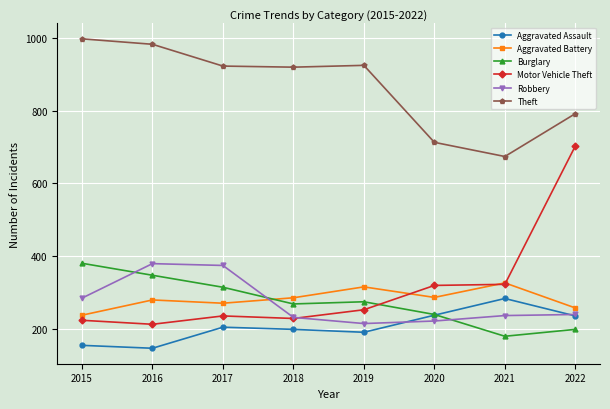

The Theft series shows 983 at 2016. True or false?

True